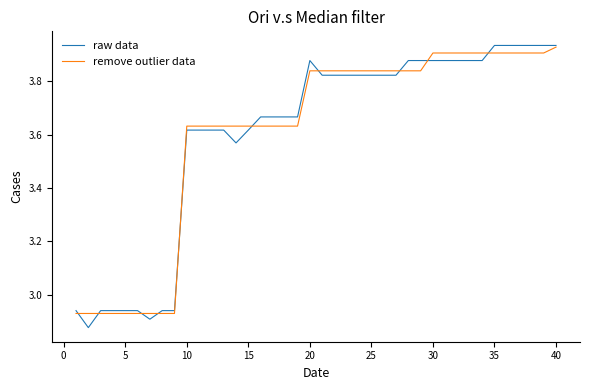

Count the number of data series in this chart.

2